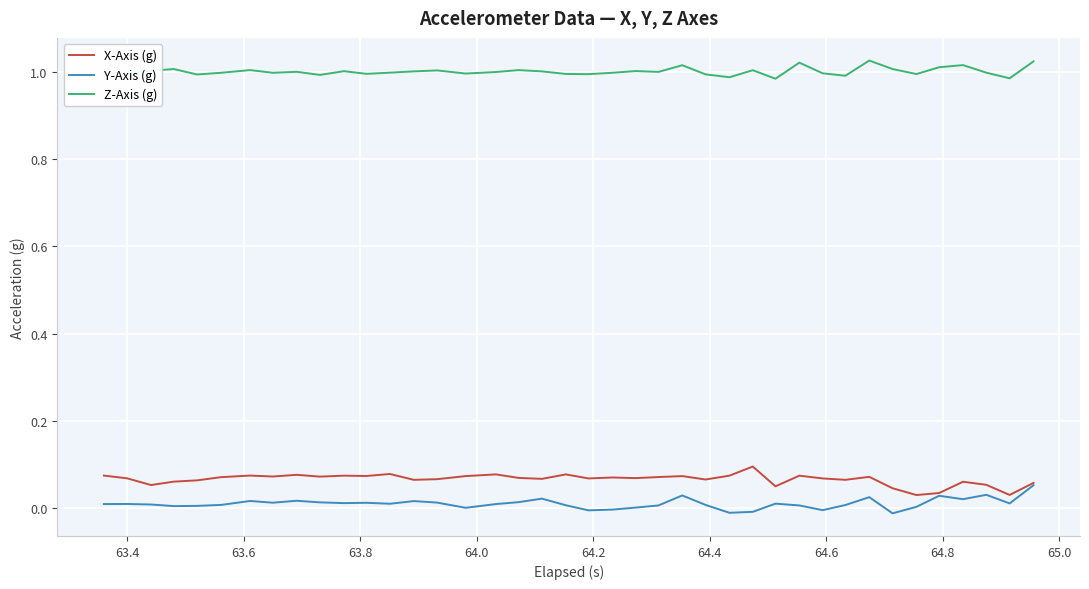

Which series has the largest total across all categories?

Z-Axis (g)